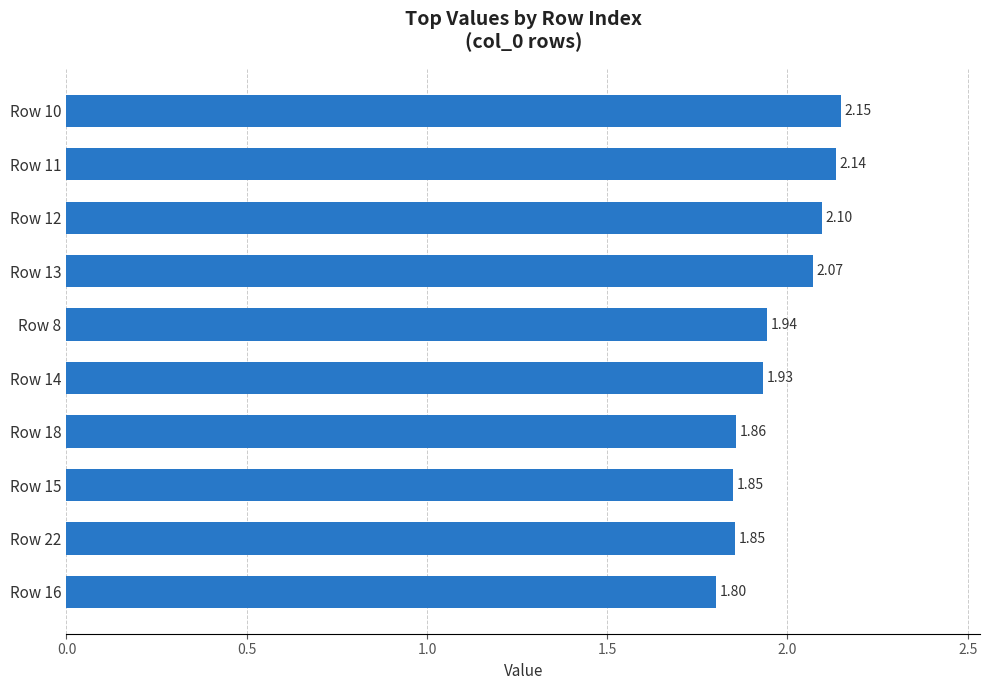

Which has a higher value, Row 15 or Row 10?

Row 10